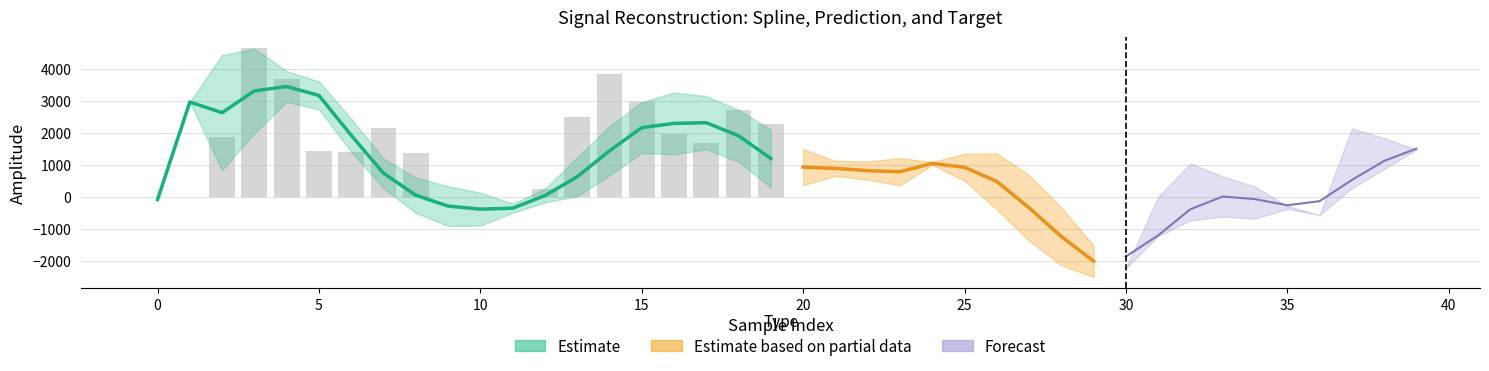

Is the value of prediction at 25 greater than the value of target at 37?

No